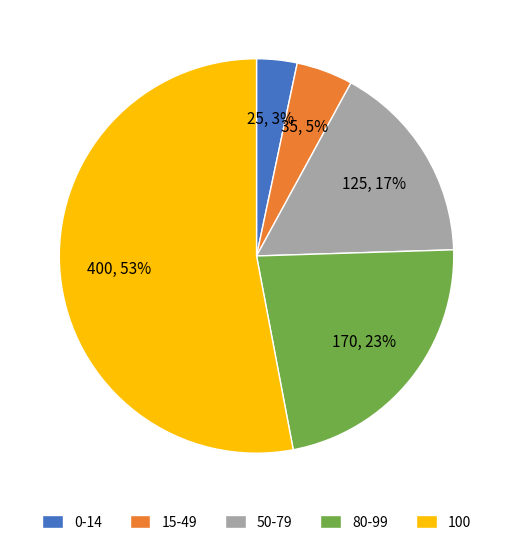

Is there a majority slice in this chart?

Yes